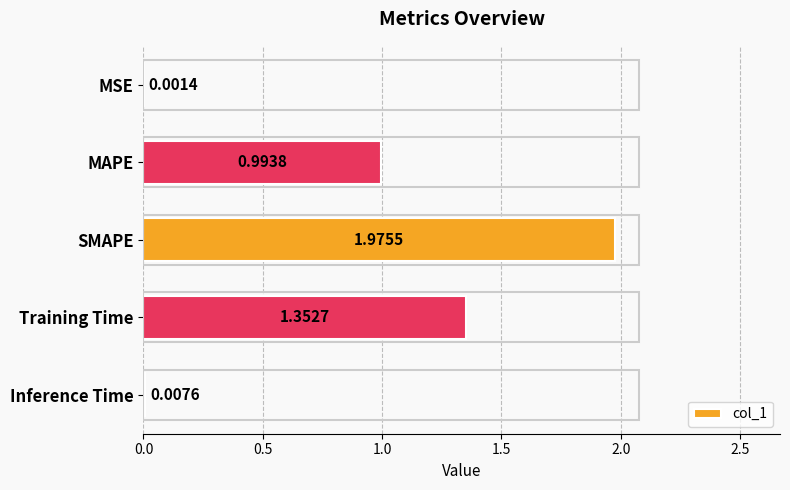

Are the bars horizontal?

Yes